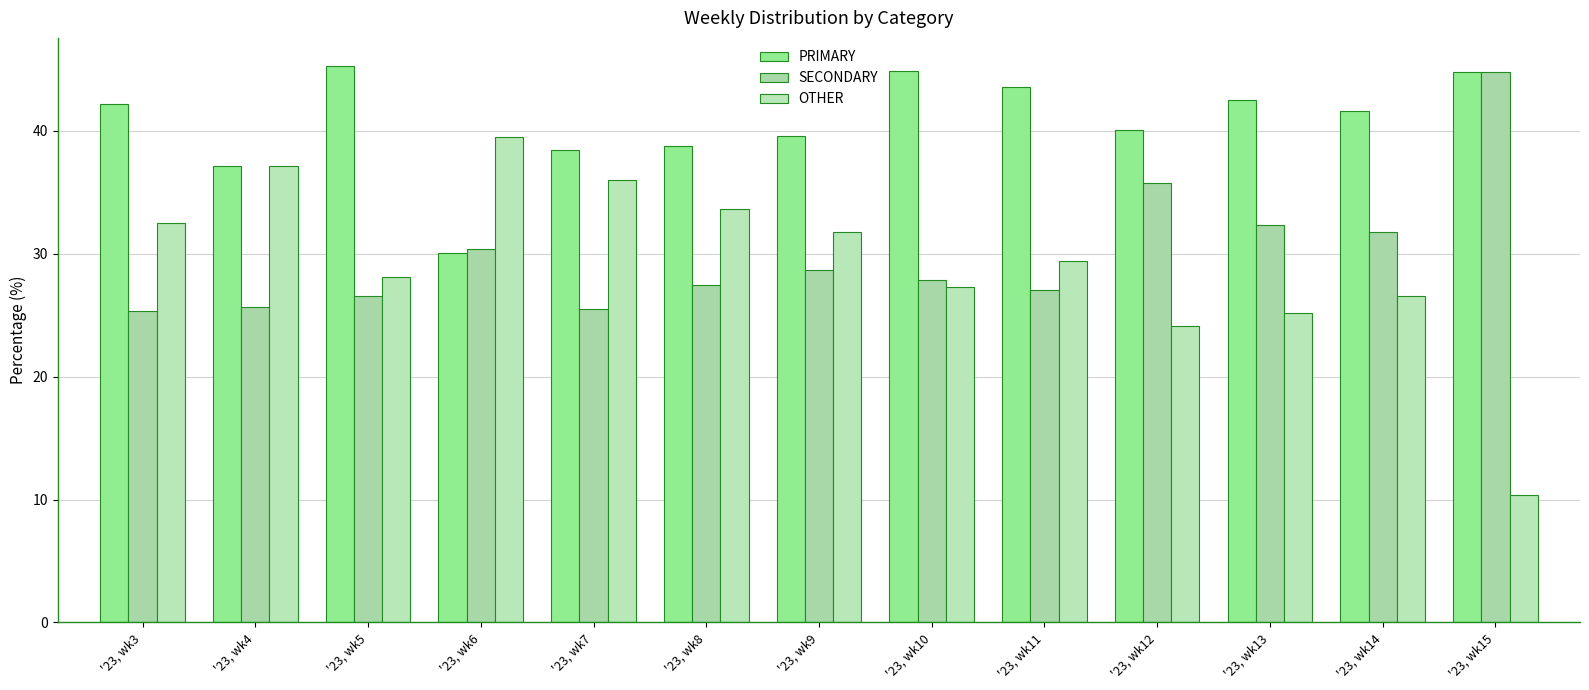

Where does the PRIMARY series first go above 41?

'23, wk3